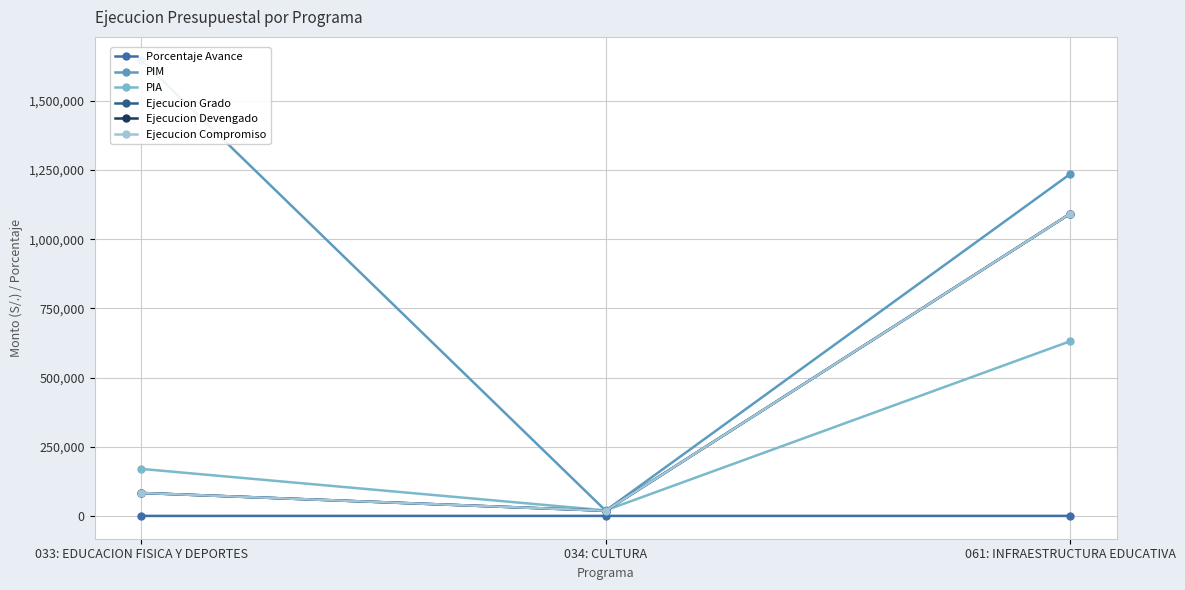

Read the Ejecucion Compromiso value at 061: INFRAESTRUCTURA EDUCATIVA.

1092608.0